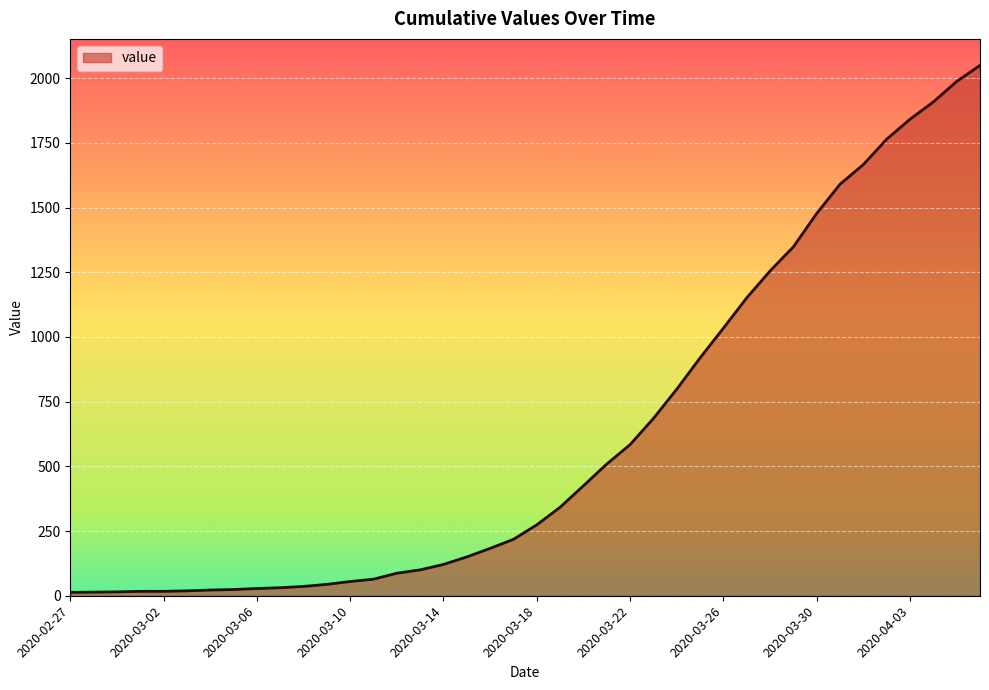

What is the greatest value displayed?

2049